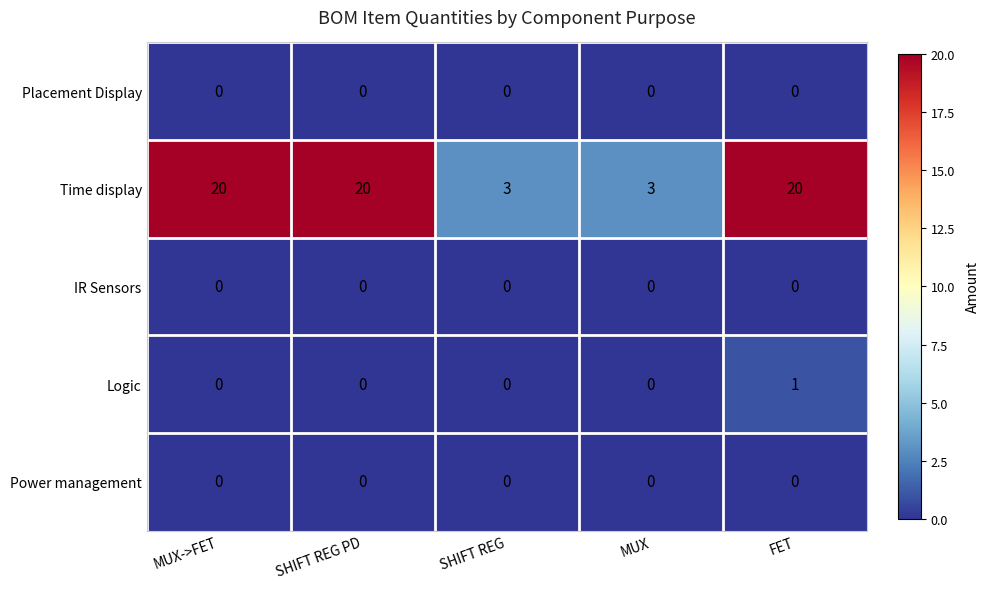

Which series has the largest range (max minus min)?

Time display